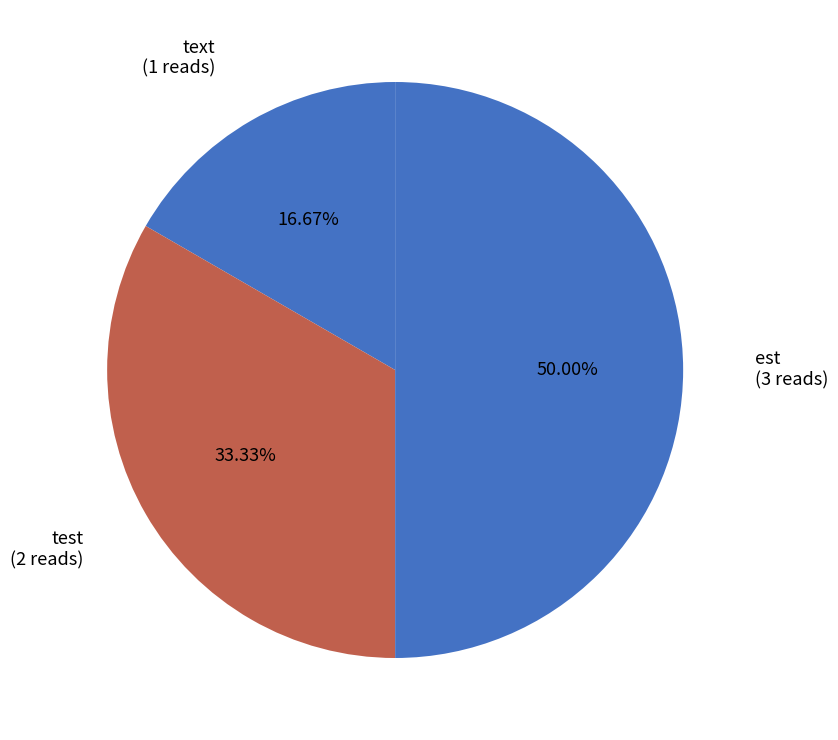

What is the total percentage of test and est?

83.3%